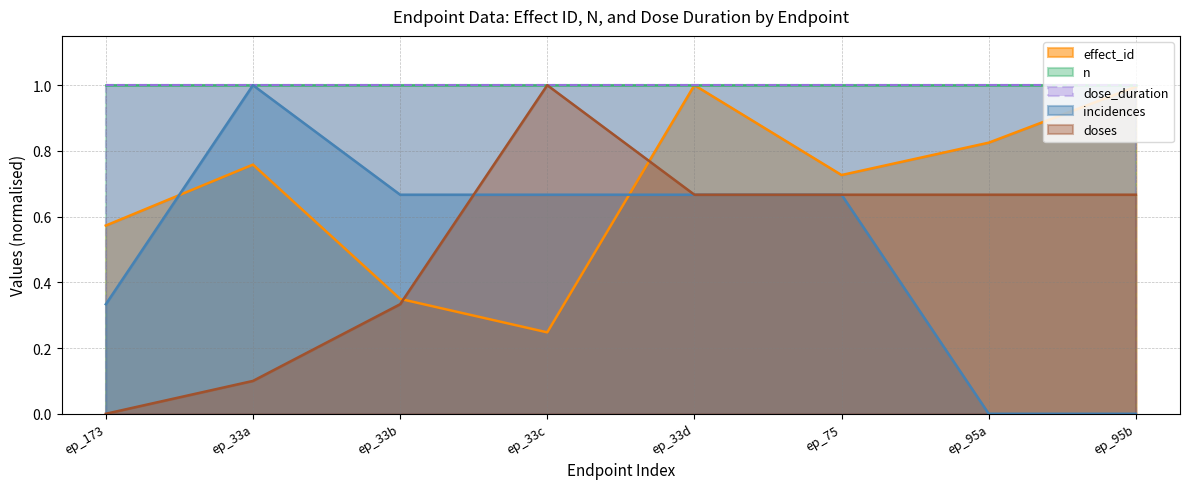

Where is the first local maximum for effect_id?

ep_33a